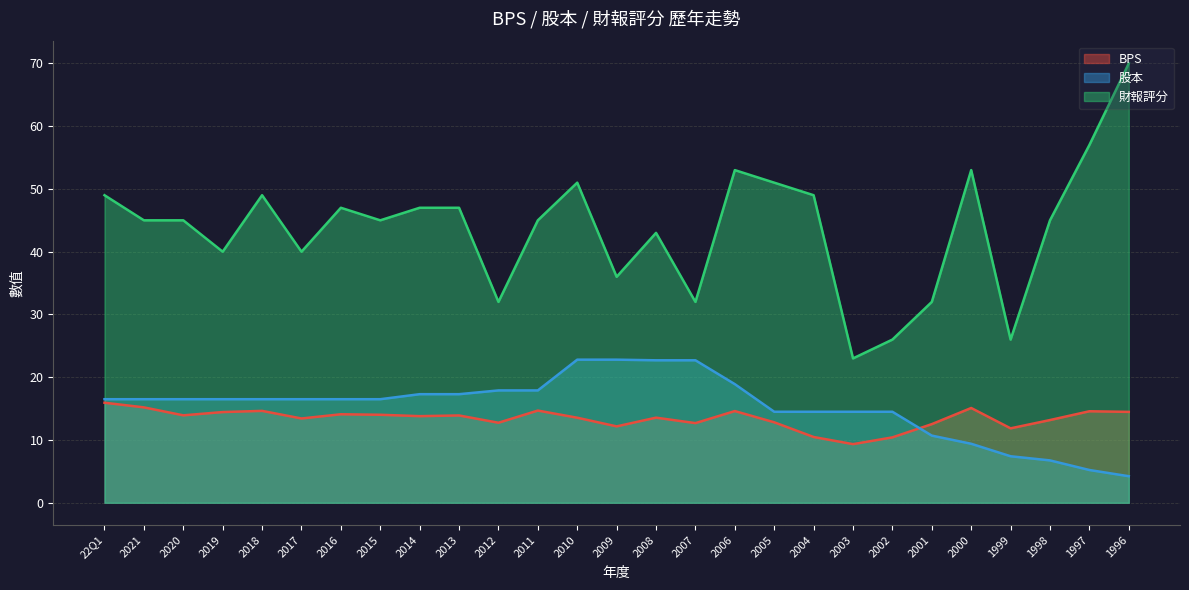

What is the difference between the BPS values at 2010 and 2011?

1.1